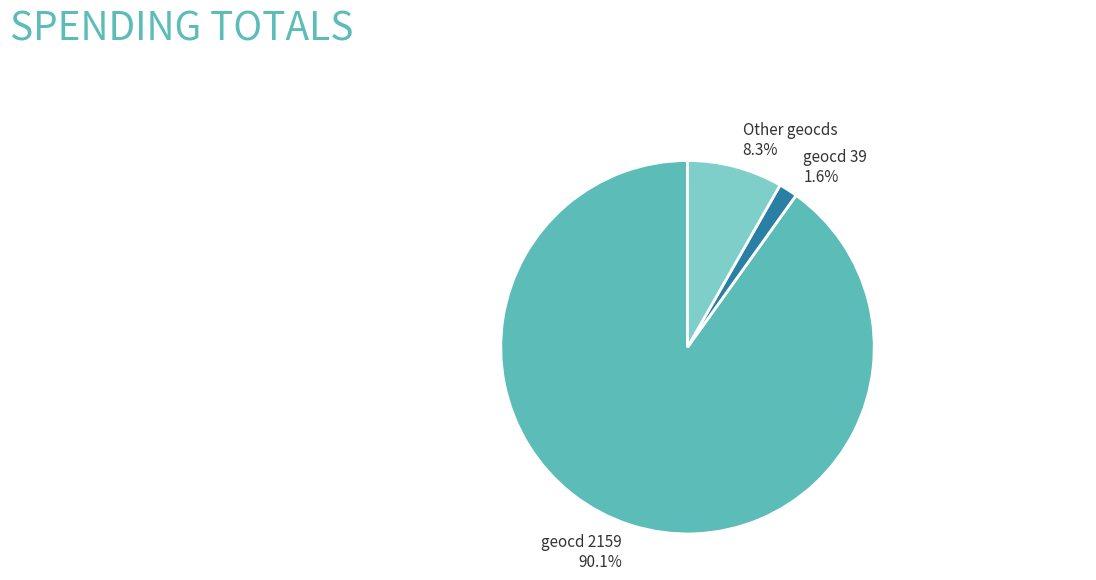

What percentage is NOT represented by Other geocds?

91.7%